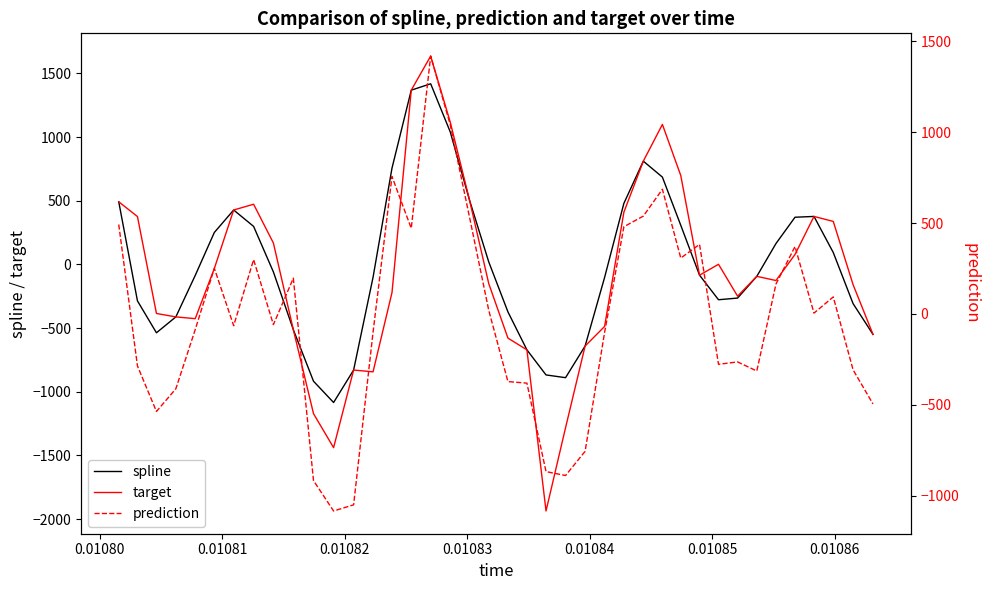

What is the highest value of the target series?

1636.6